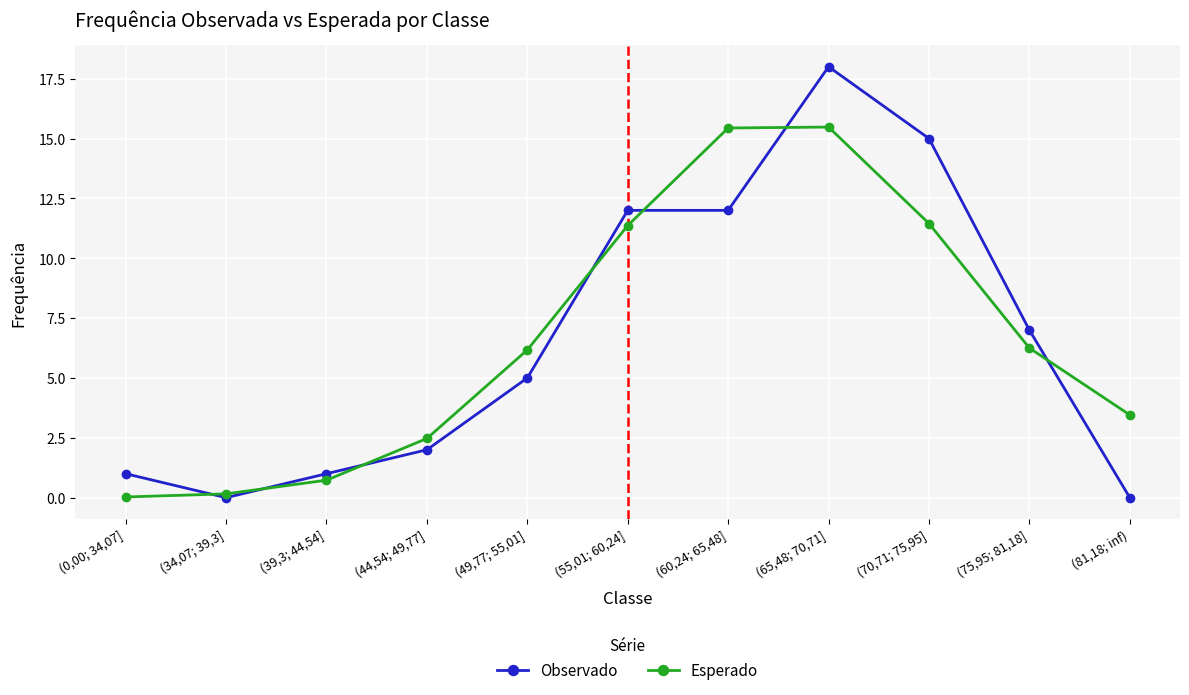

What is the label of the 8th point from the right?

(44,54; 49,77]